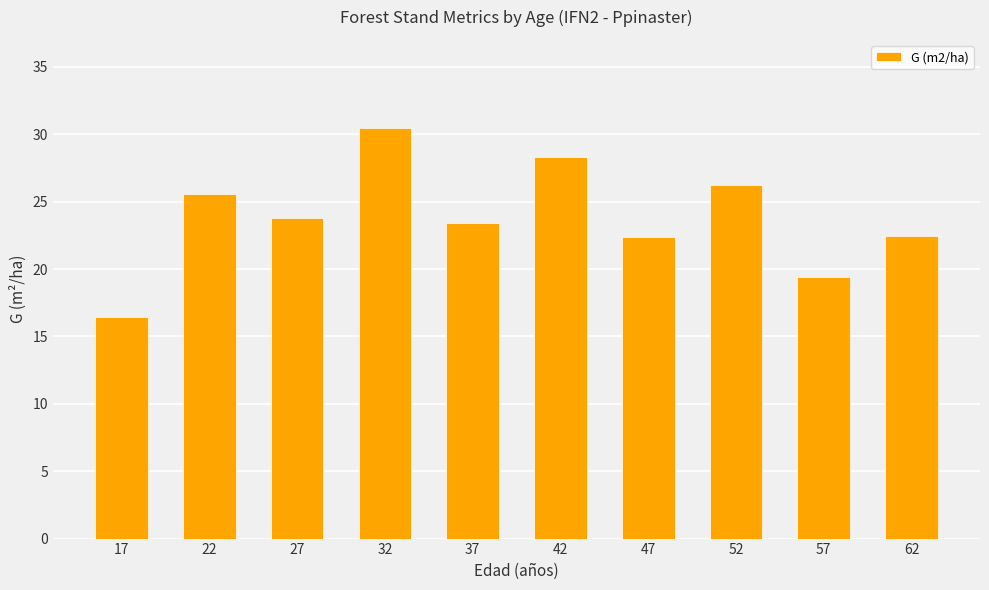

Which has a higher value, 42 or 57?

42